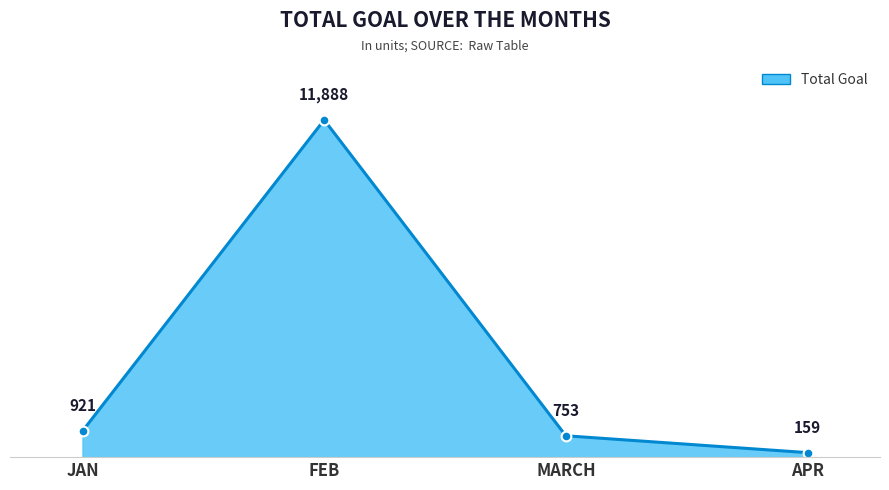

What is the maximum value shown in the chart?

11888